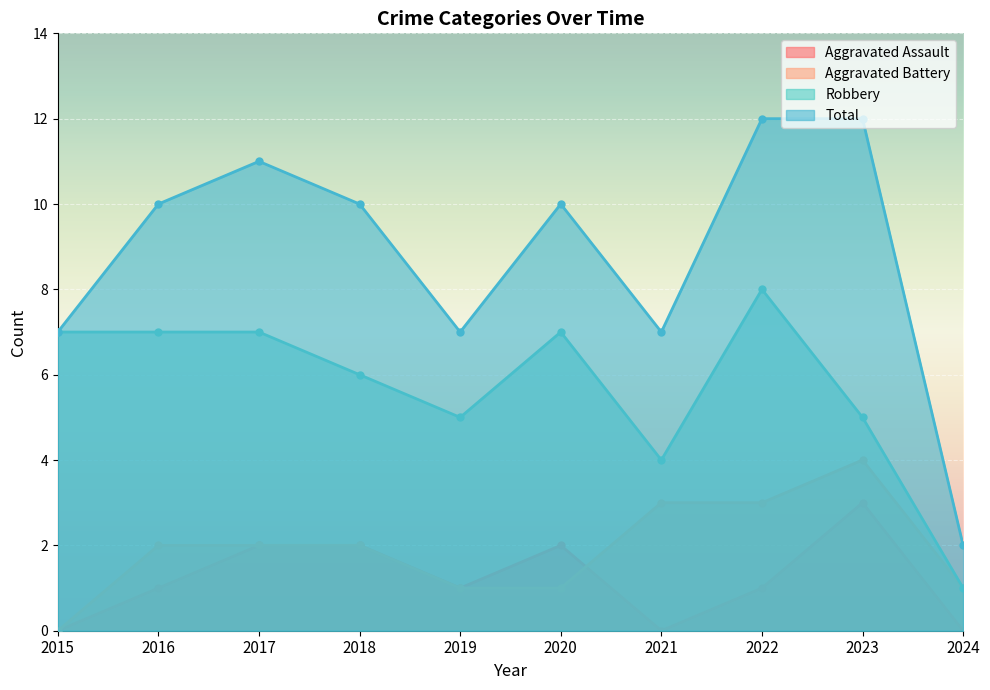

How many lines are shown in the chart?

4